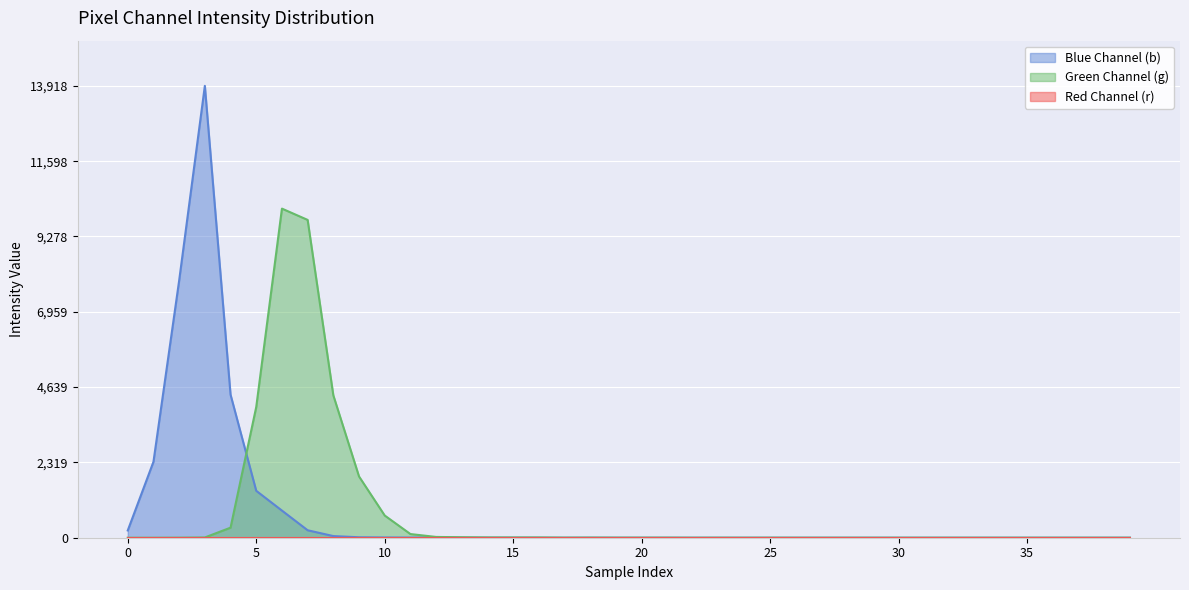

True or false: g and b cross at least once.

True